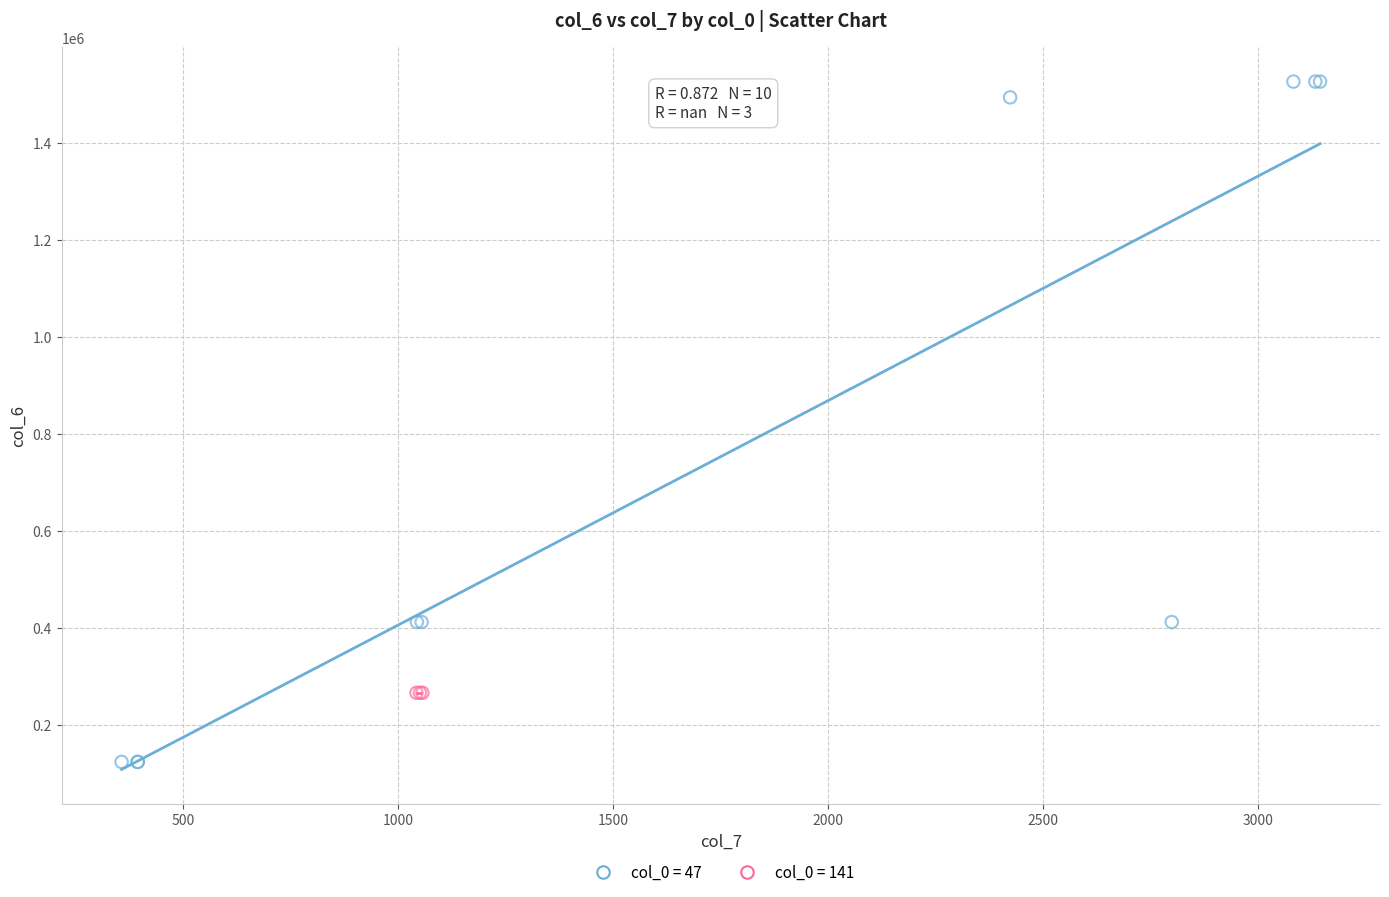

Which series contains the lowest Y value?

col_0 = 47